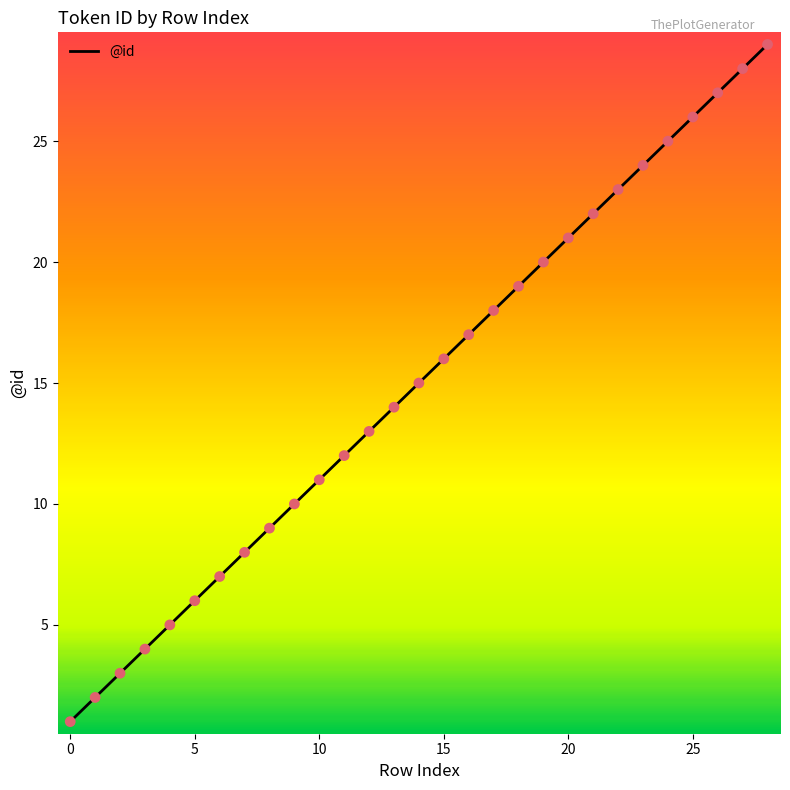

What is the difference between the maximum and minimum values?

28